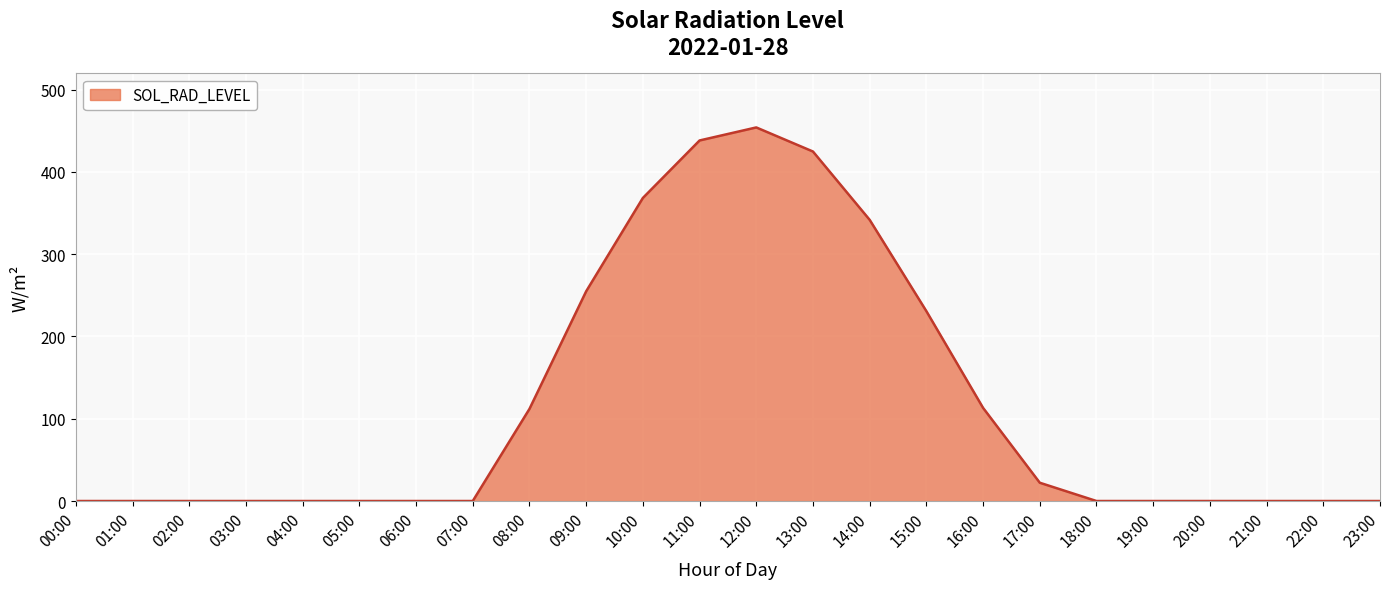

What is the sum of all values?

2759.2